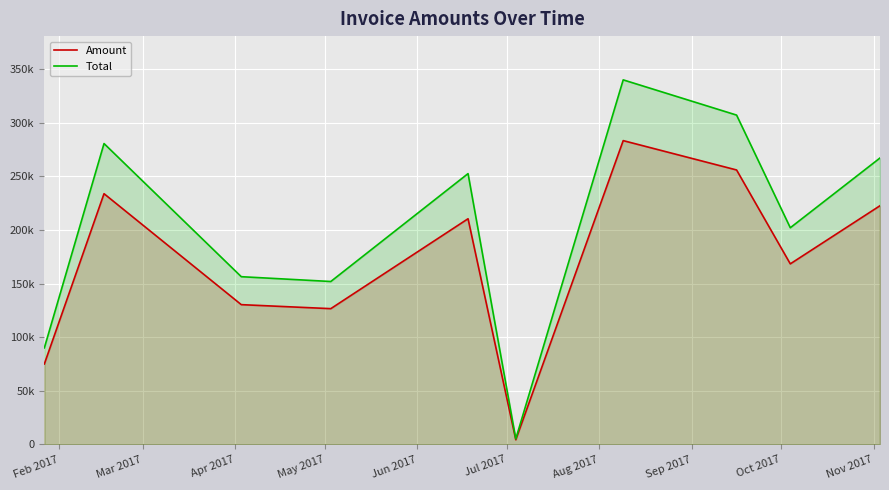

How many data points does each series have?

10